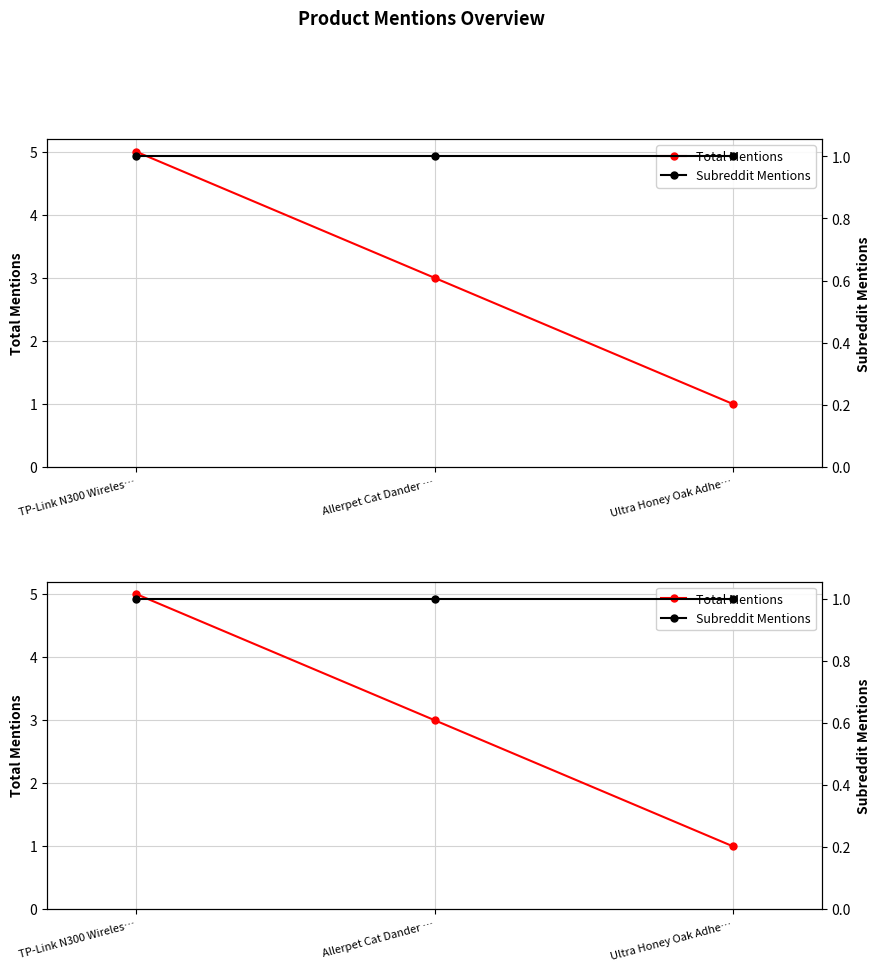

What is the lowest value of the Total Mentions series?

1